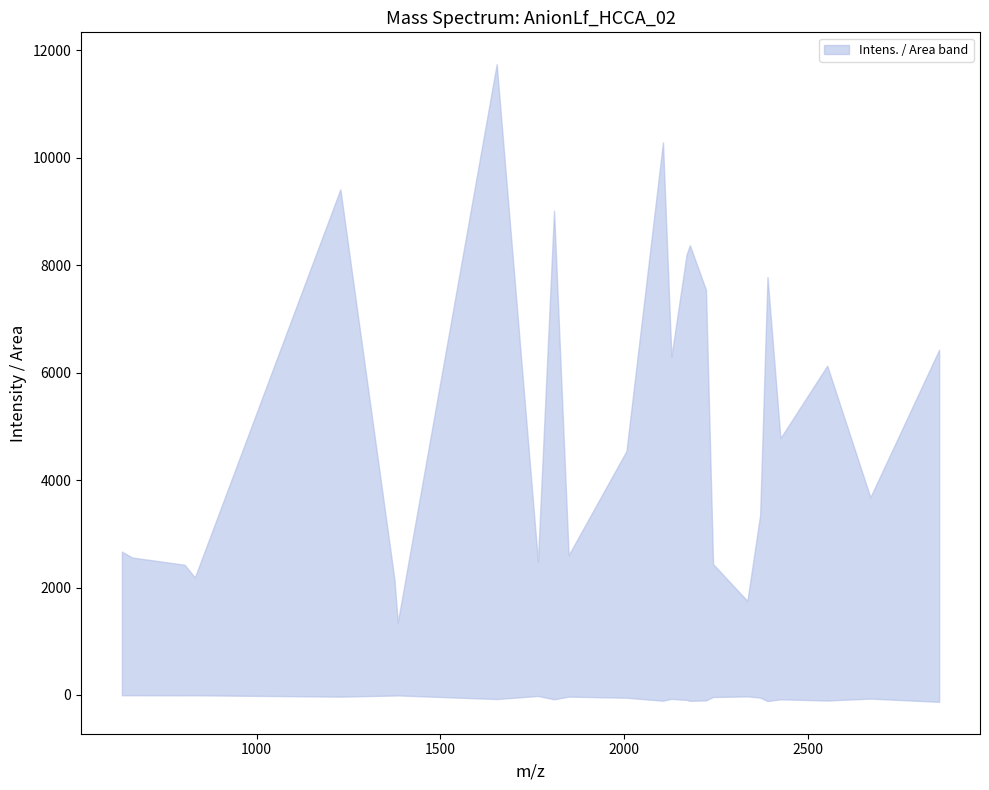

What position from the right is 2178.19934898137?

10